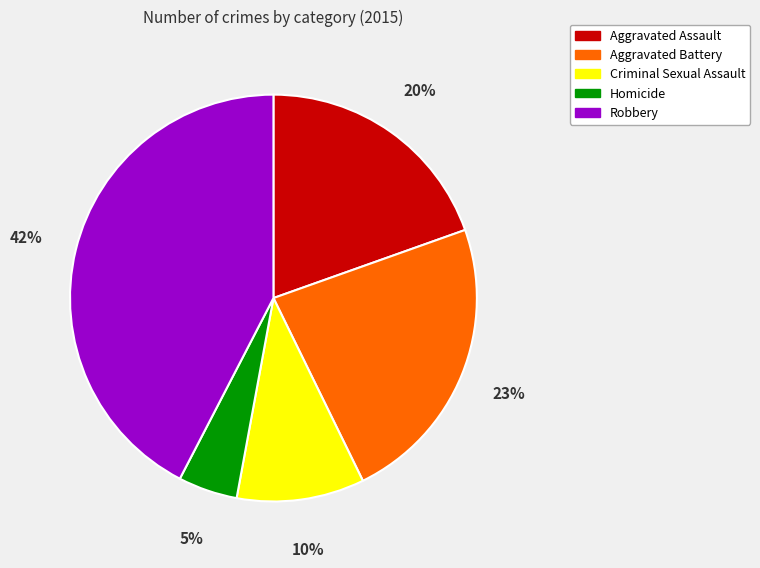

How many segments does this pie chart have?

5